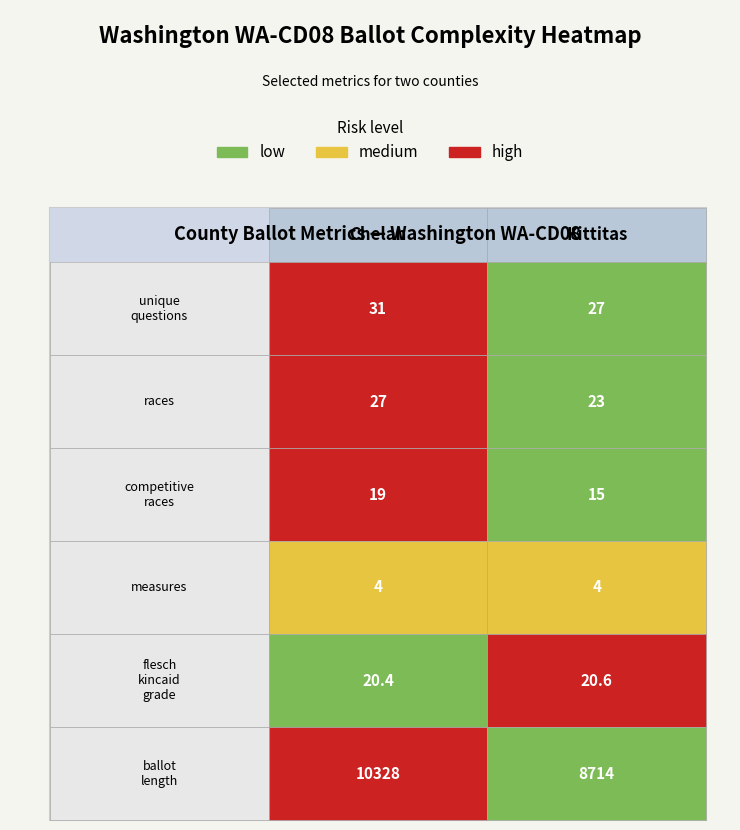

The Kittitas series shows 2.2 at 3. True or false?

False